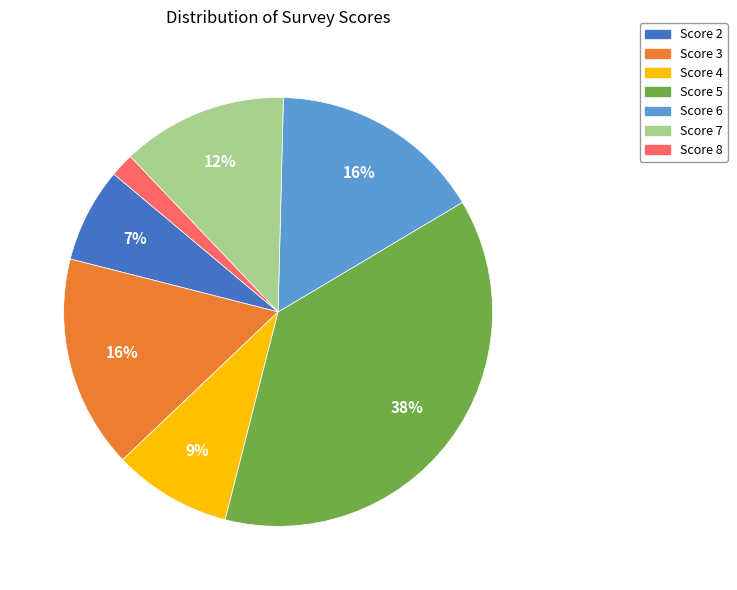

Do Score 8 and Score 2 together represent more than half of the pie?

No